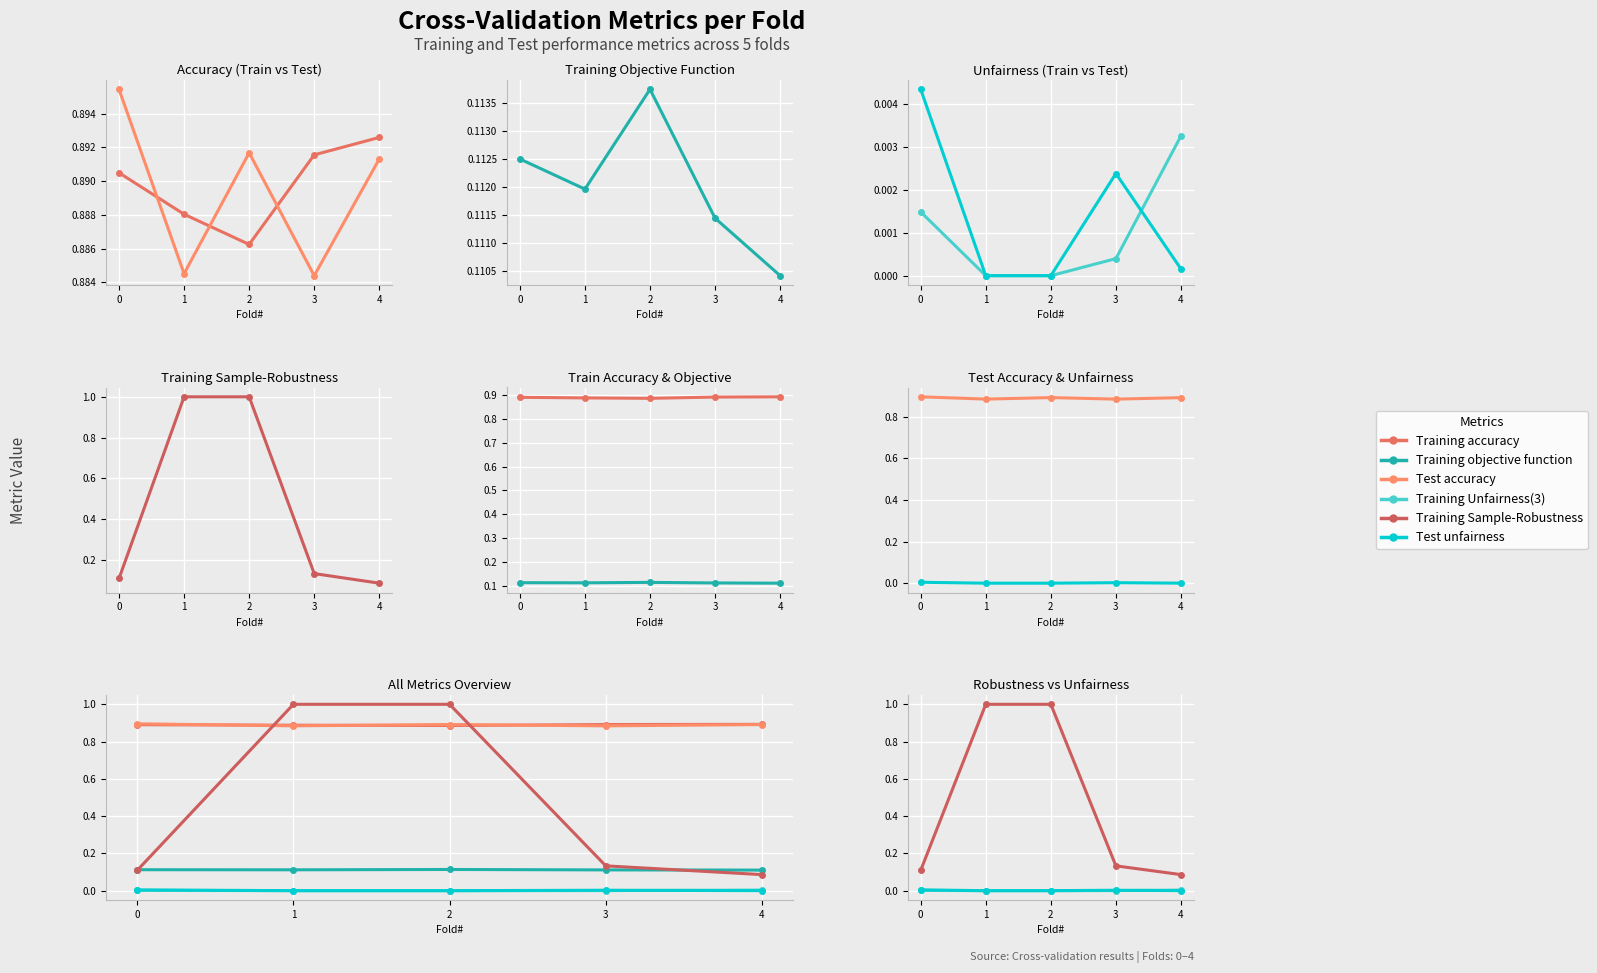

Which label corresponds to the largest value in the chart?

1